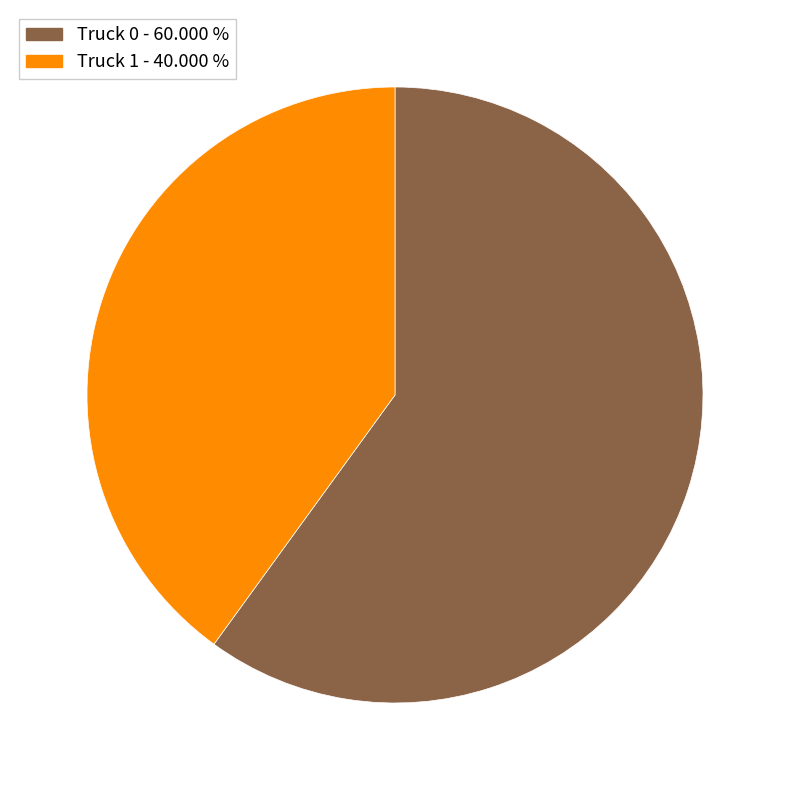

Rank the categories by value from highest to lowest.

Truck 0, Truck 1